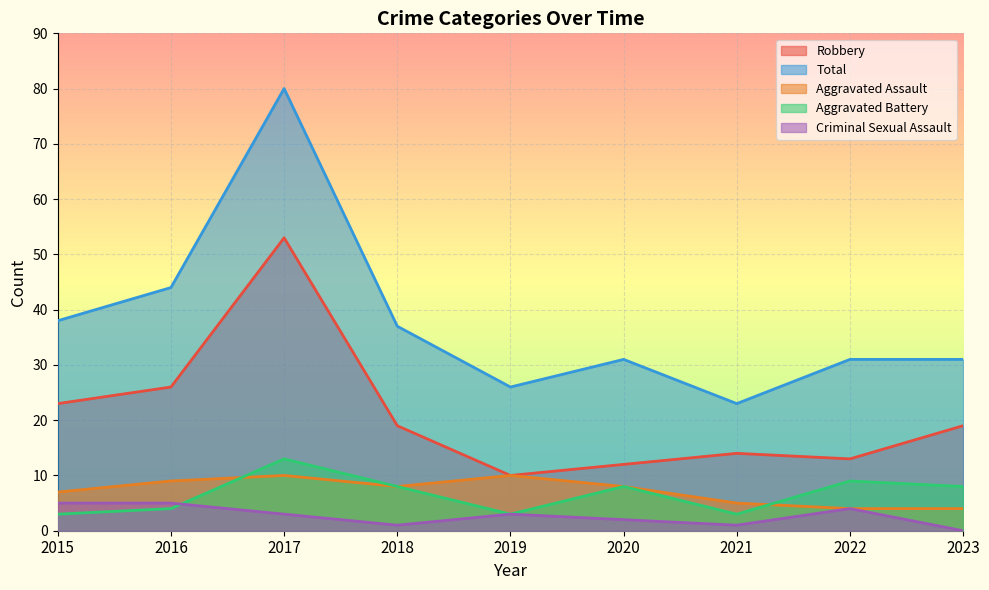

Reading right to left, extract all data points from this chart.

Aggravated Assault: 4	4	5	8	10	8	10	9	7
Aggravated Battery: 8	9	3	8	3	8	13	4	3
Criminal Sexual Assault: 0	4	1	2	3	1	3	5	5
Robbery: 19	13	14	12	10	19	53	26	23
Total: 31	31	23	31	26	37	80	44	38